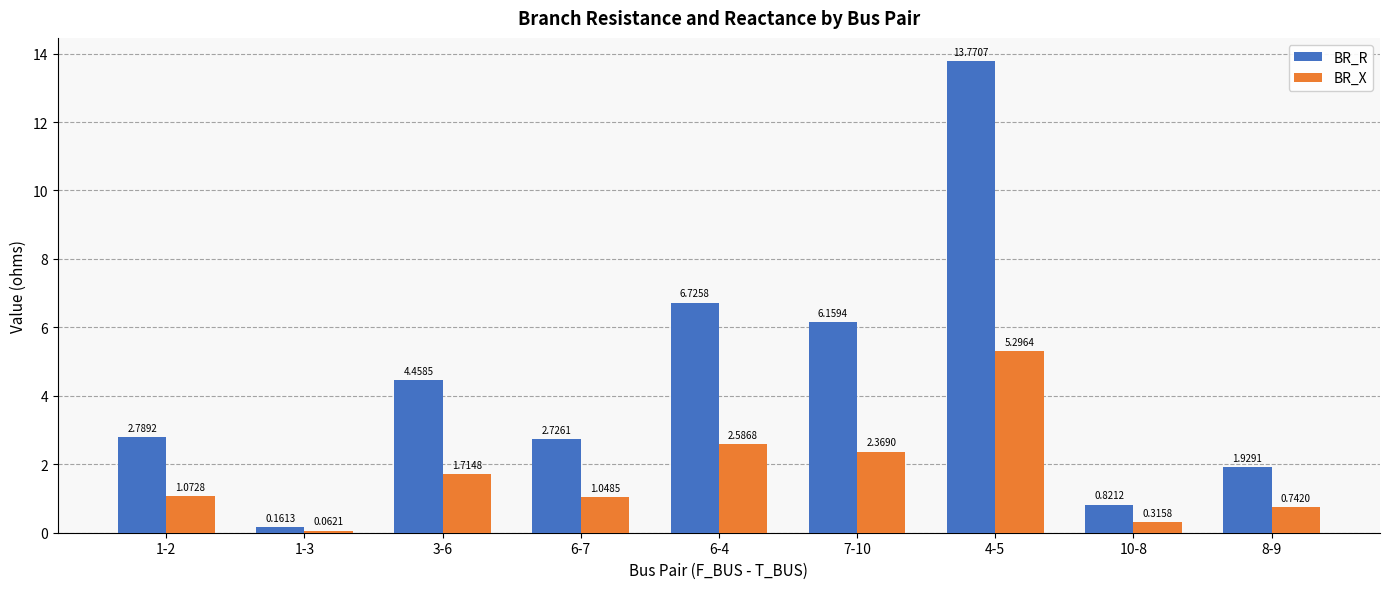

At which label is BR_R closest to 6?

7-10